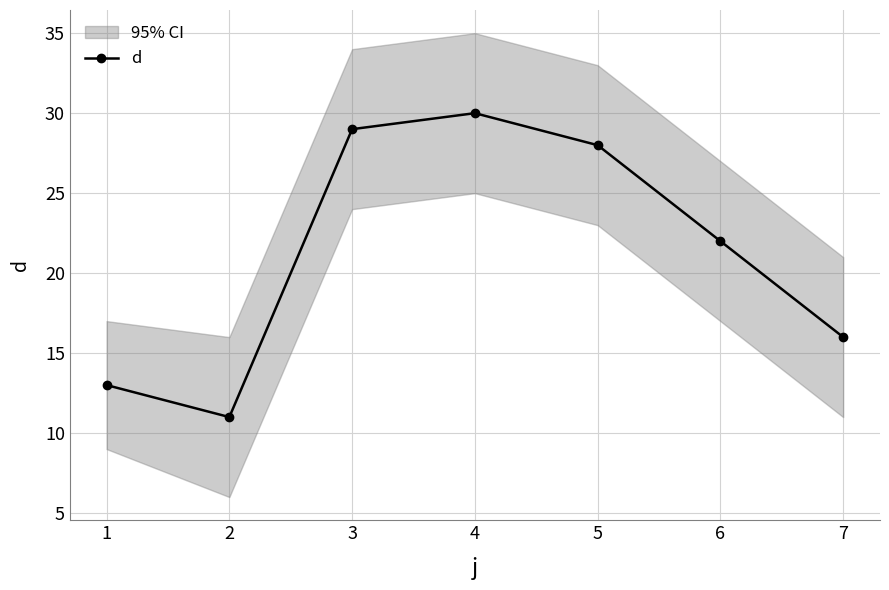

How many lines are shown in the chart?

1